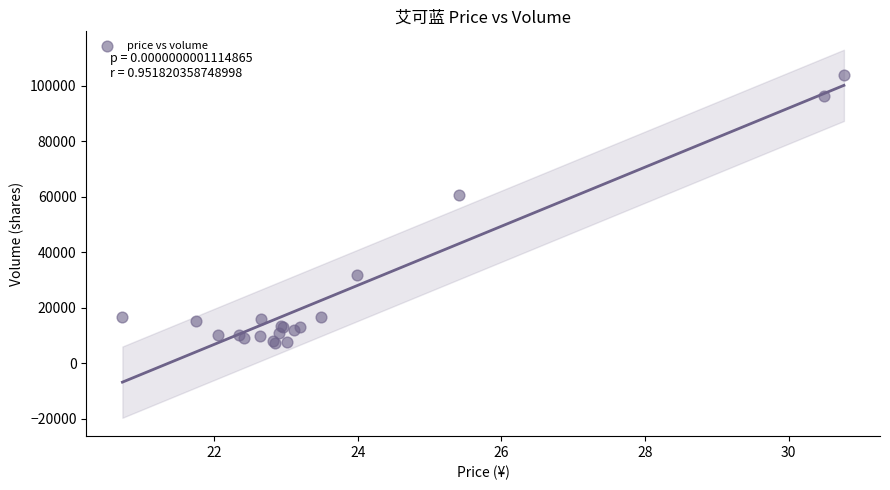

What Y value in the scatter plot is closest to 55634?

60660